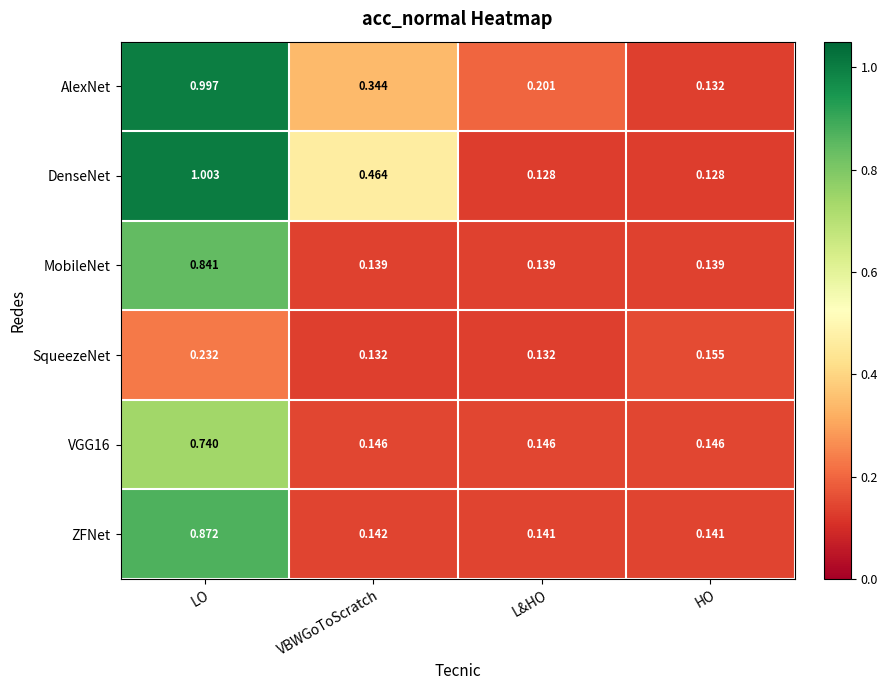

Which series has the widest spread of values?

DenseNet